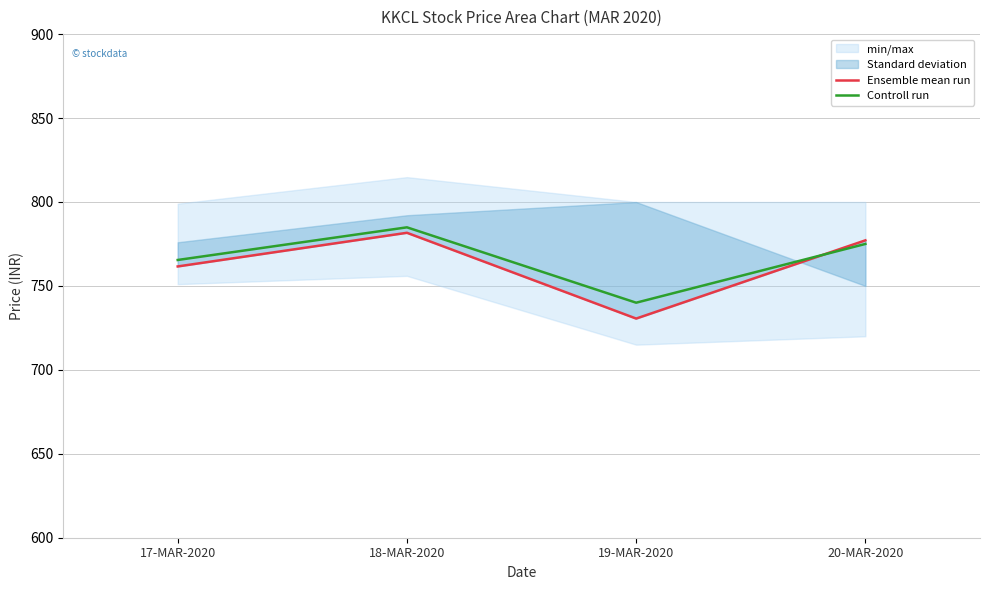

Which series changed the most between 17-MAR-2020 and 18-MAR-2020?

Ensemble mean run